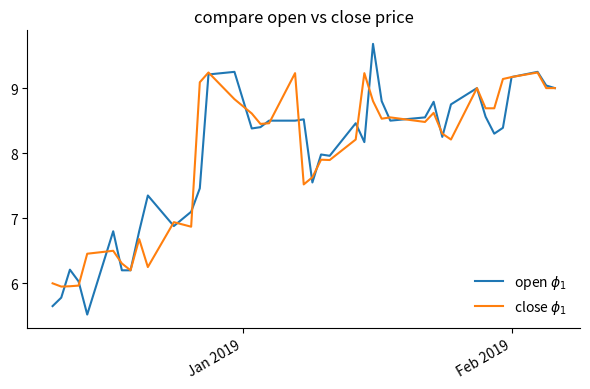

What is the greatest value displayed?

9.7